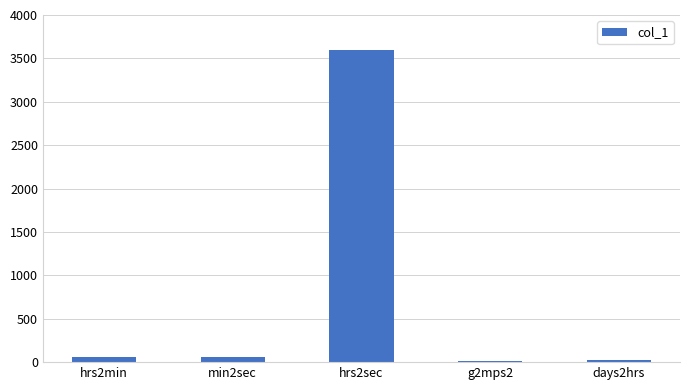

What is the maximum value shown in the chart?

3600.0